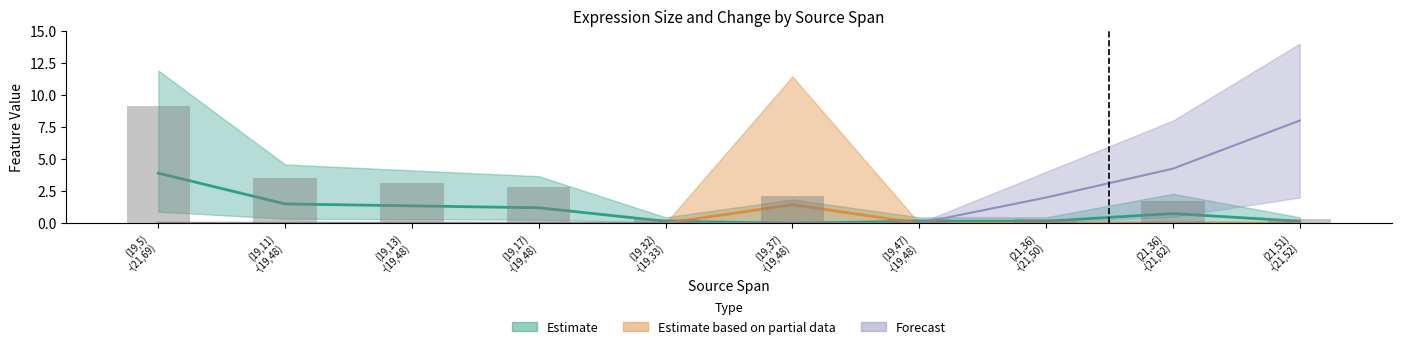

What is the average value of the F-Expr-Size series?

2.4